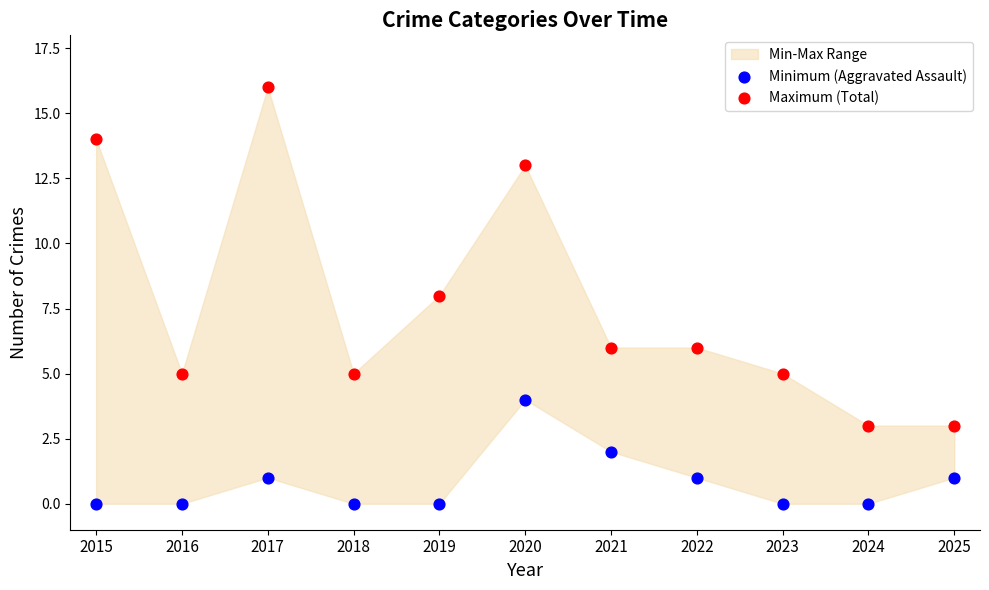

Across all data points, what is the range of Y values (max minus min)?

16